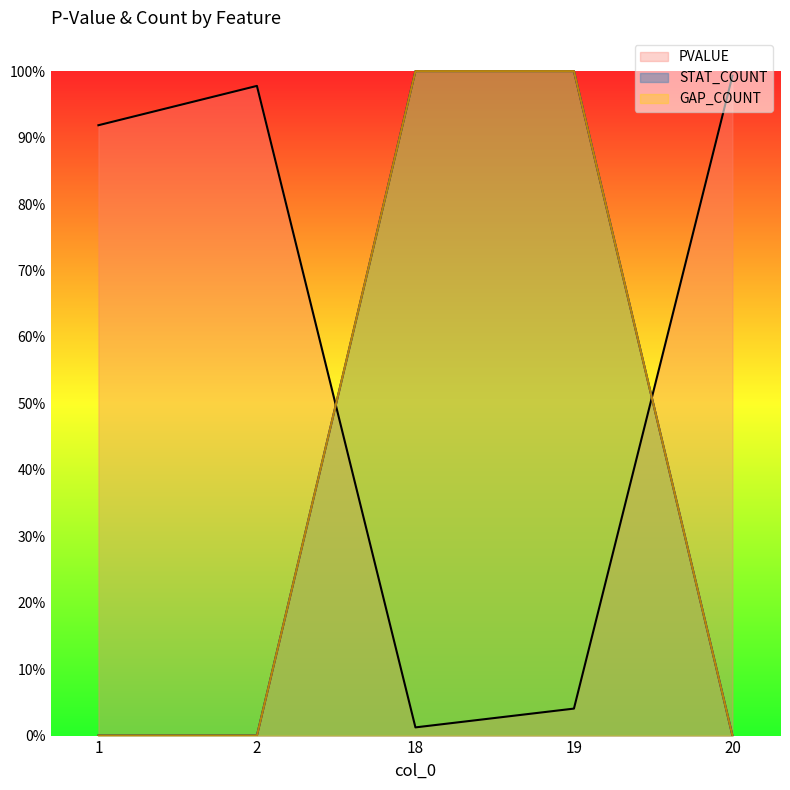

What is the average value of the STAT_COUNT series?

0.4